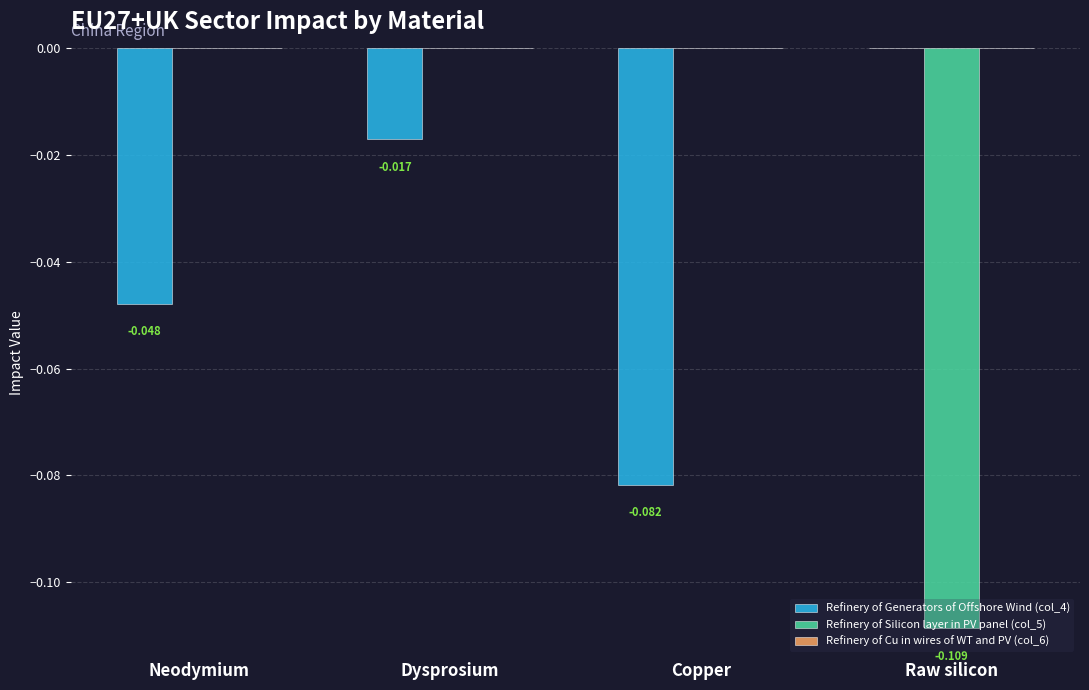

Is the value of Refinery of Silicon layer in PV panel (col_5) at Copper greater than the value of Refinery of Generators of Offshore Wind (col_4) at Neodymium?

Yes